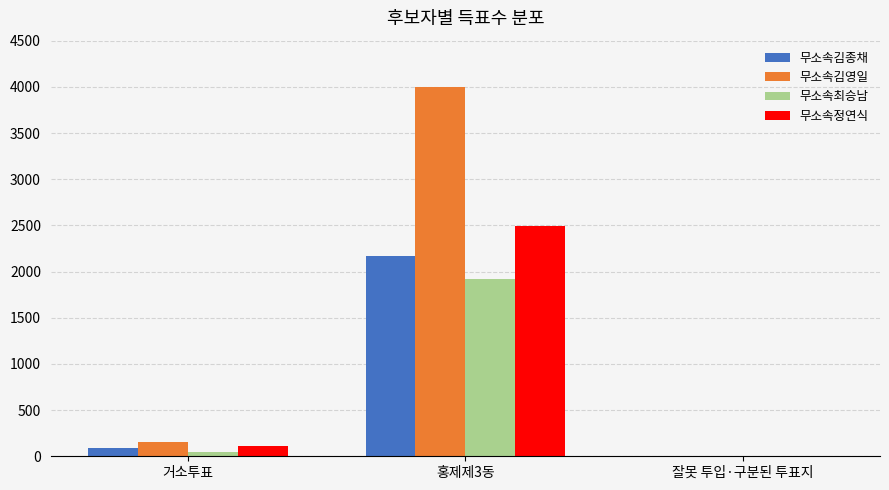

Which label corresponds to the largest value in the chart?

홍제제3동